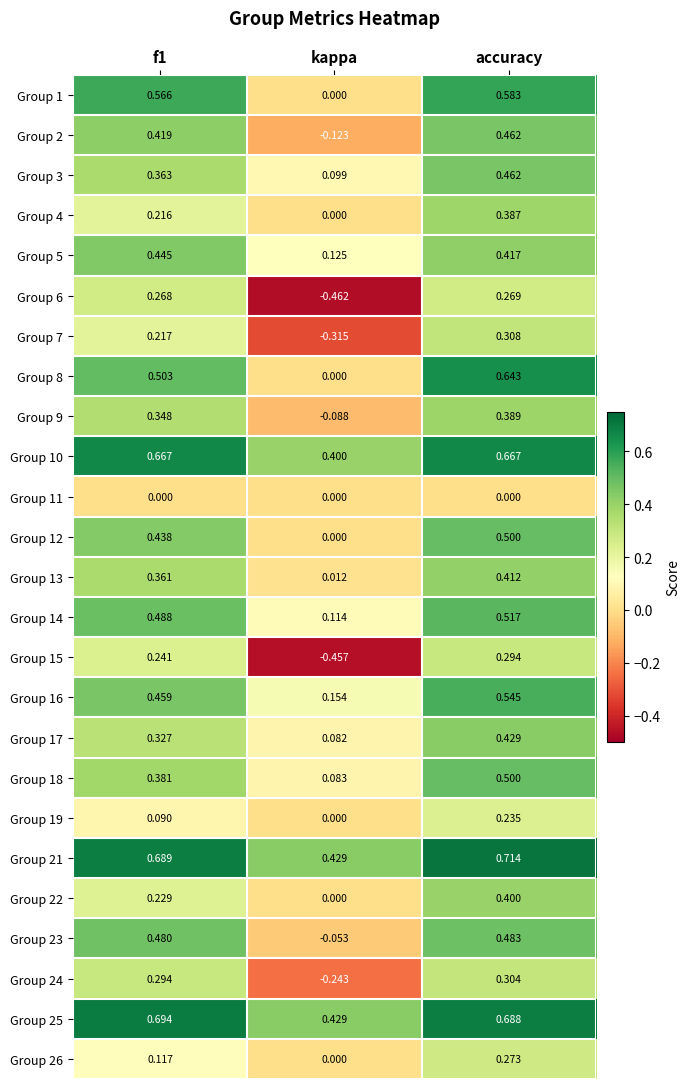

At which label does Group 3 reach its minimum?

kappa